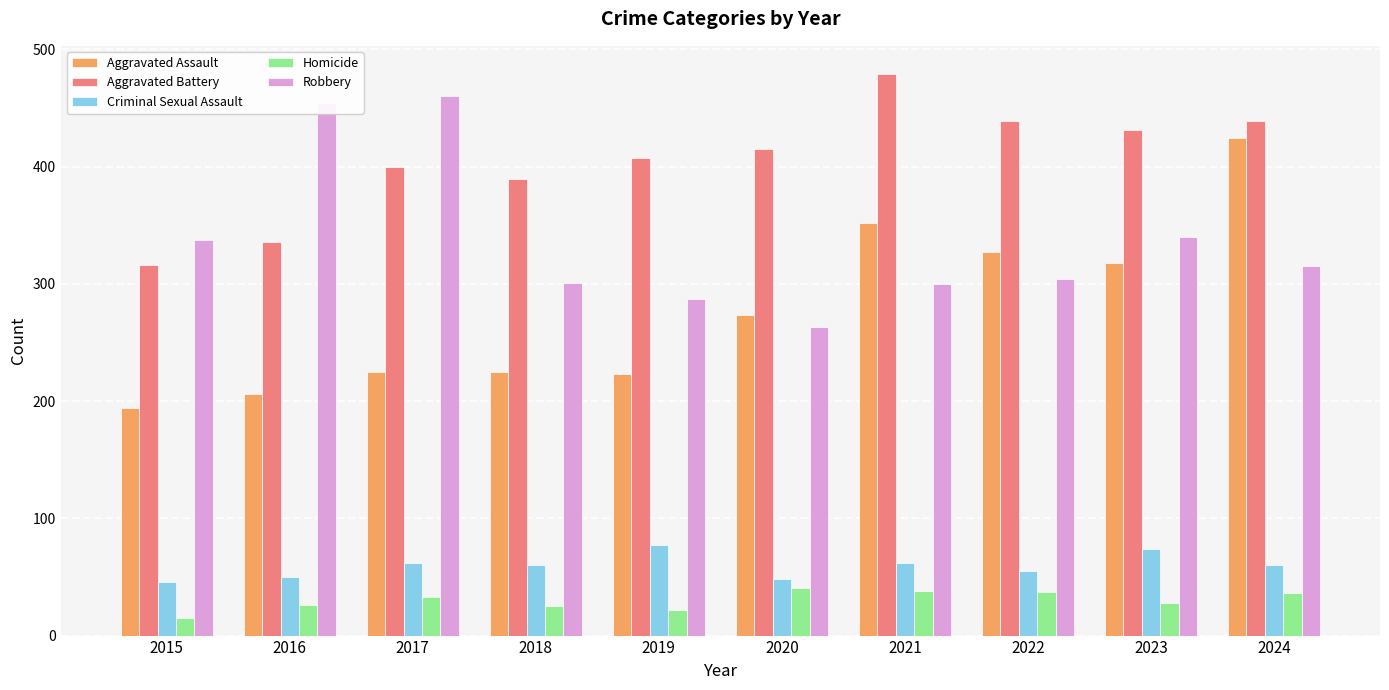

What are all the series names shown in the legend?

Aggravated Assault, Aggravated Battery, Criminal Sexual Assault, Homicide, Robbery